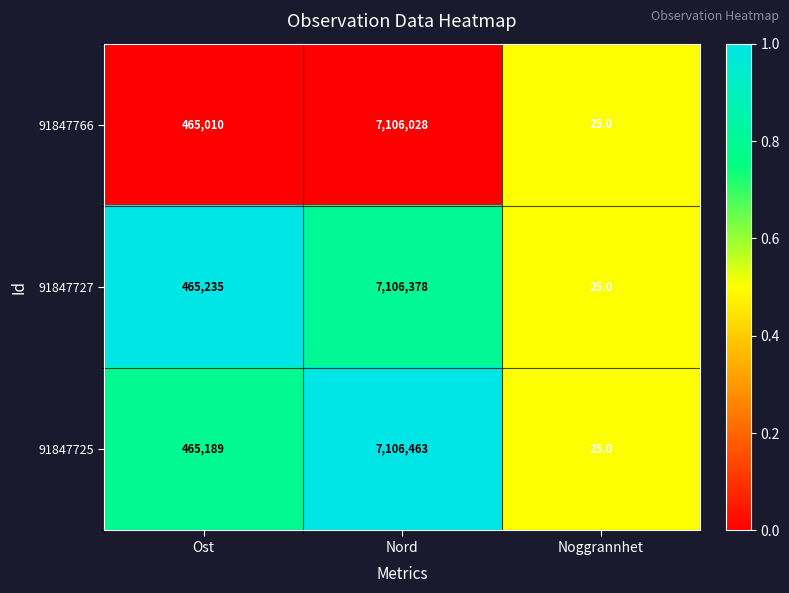

Is it true that 91847725 equals 7106463 at Nord?

True